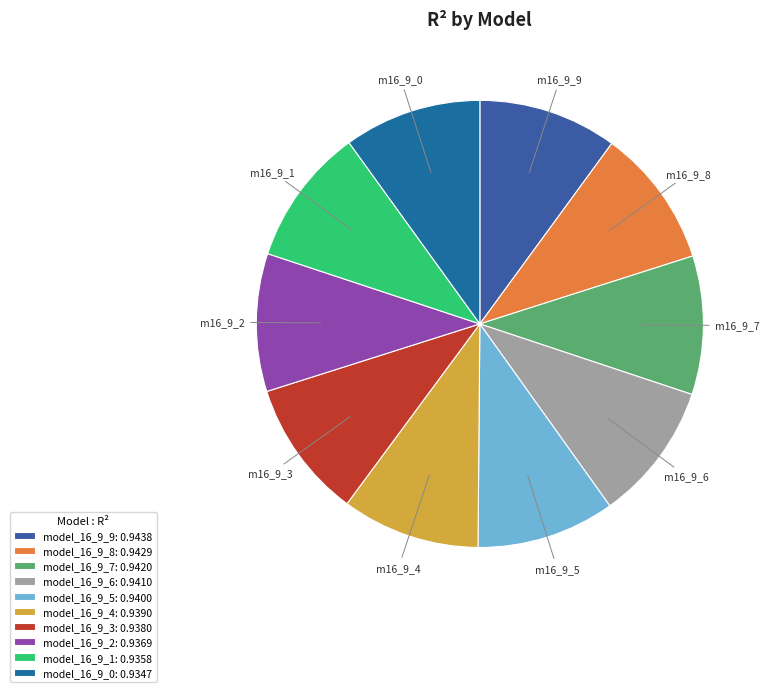

Which category has the biggest portion of the pie?

model_16_9_9